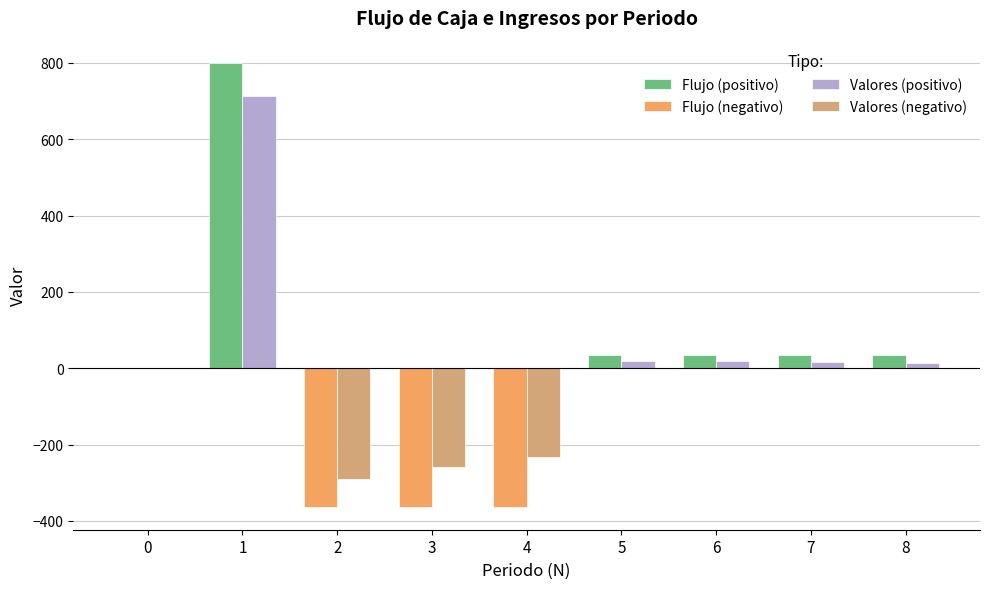

Does the chart contain stacked bars?

No